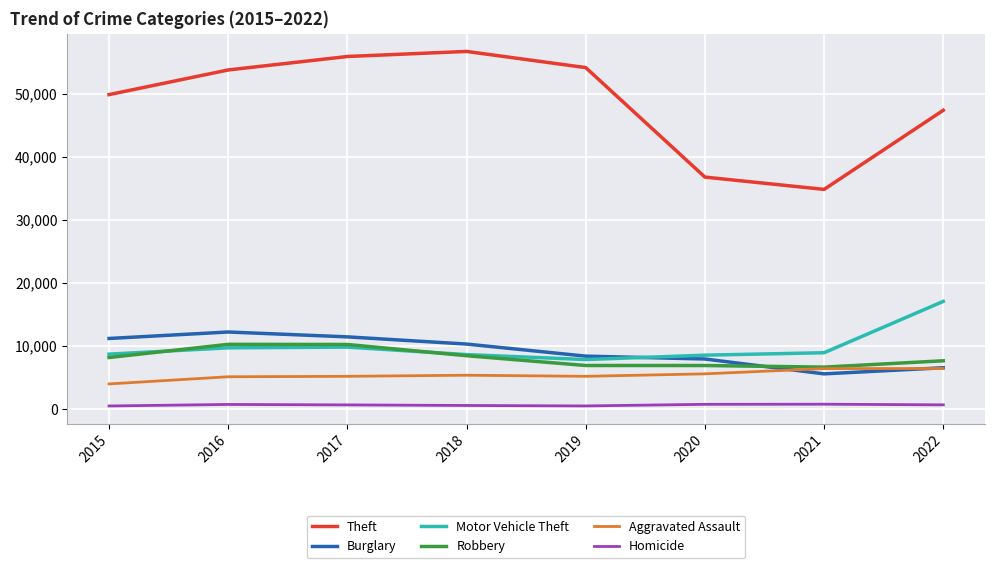

The value of Theft at 2017 is 89368. True or false?

False